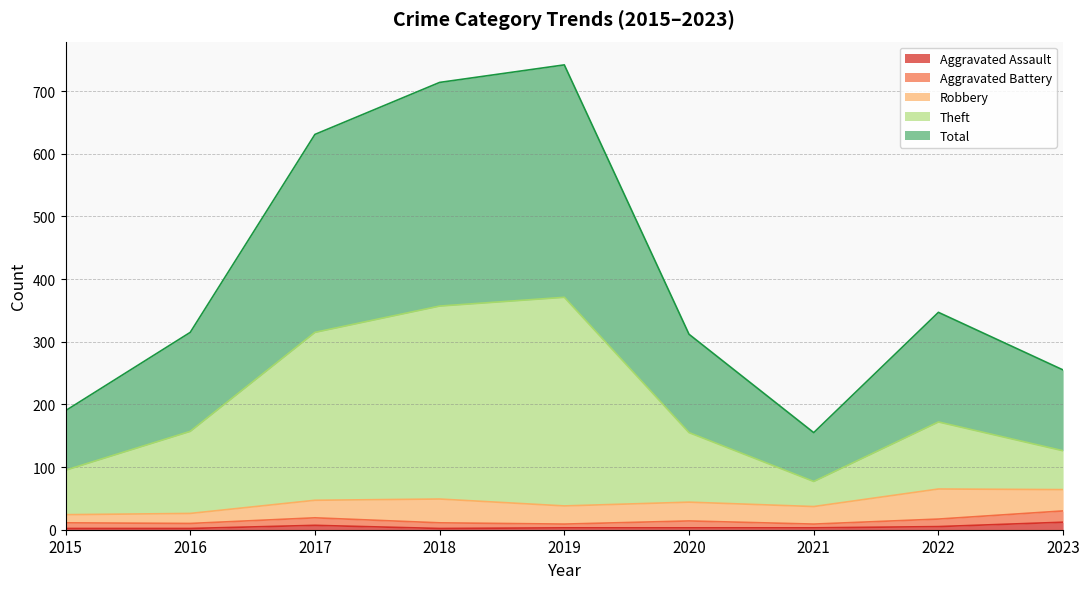

Does the chart display data point markers on the line(s)?

No